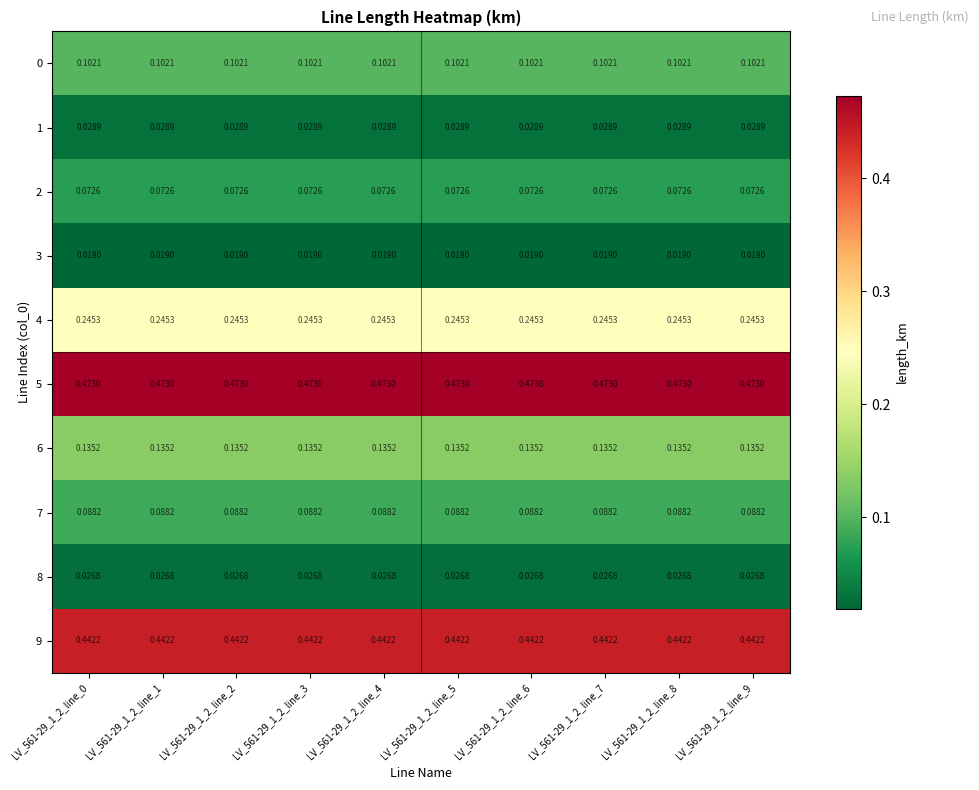

How many series are shown in this chart?

10